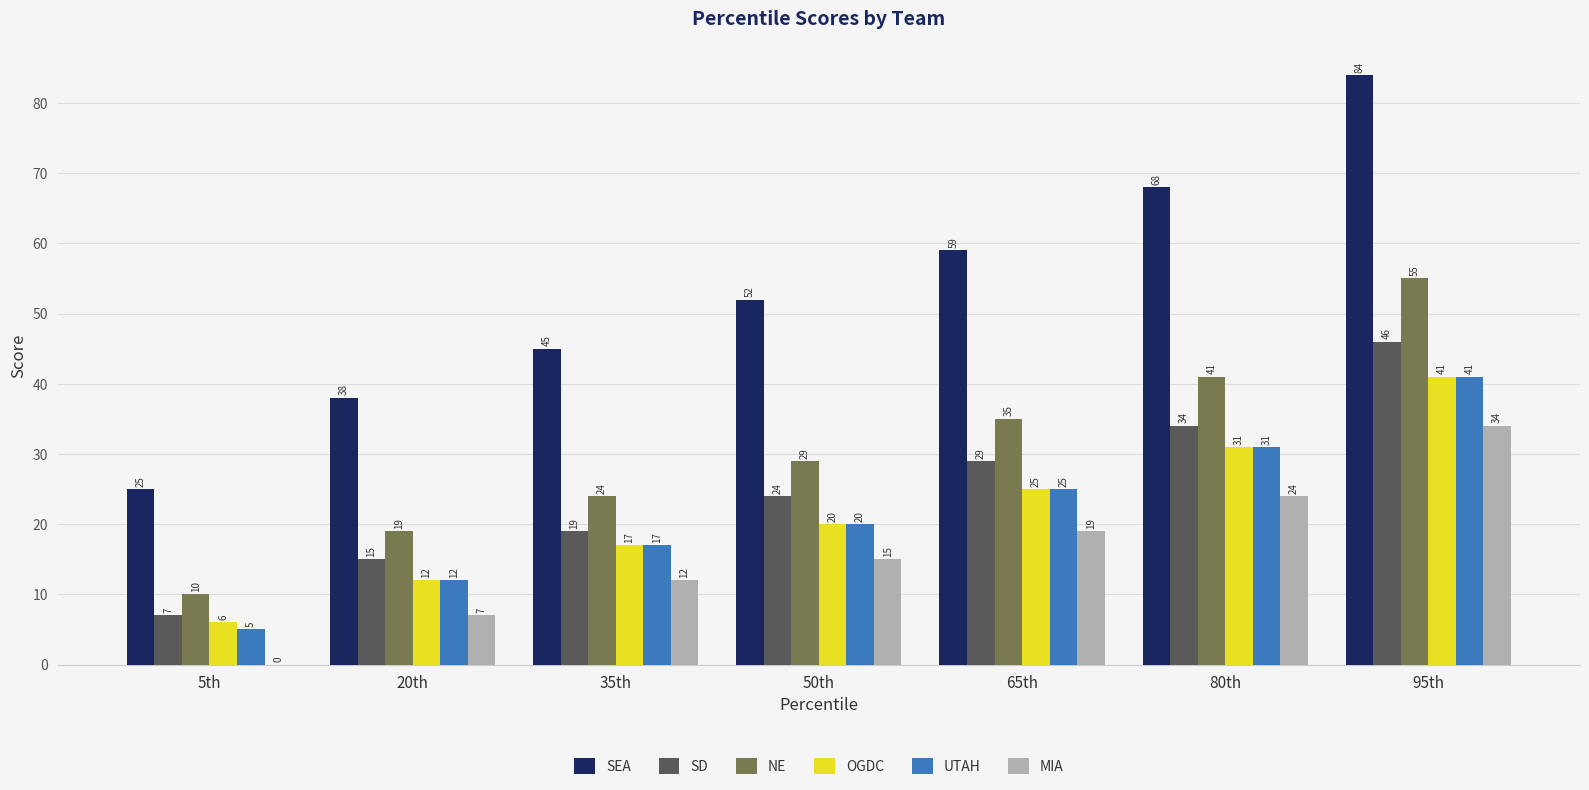

Read the NE value at 50th, to the nearest 10.

30